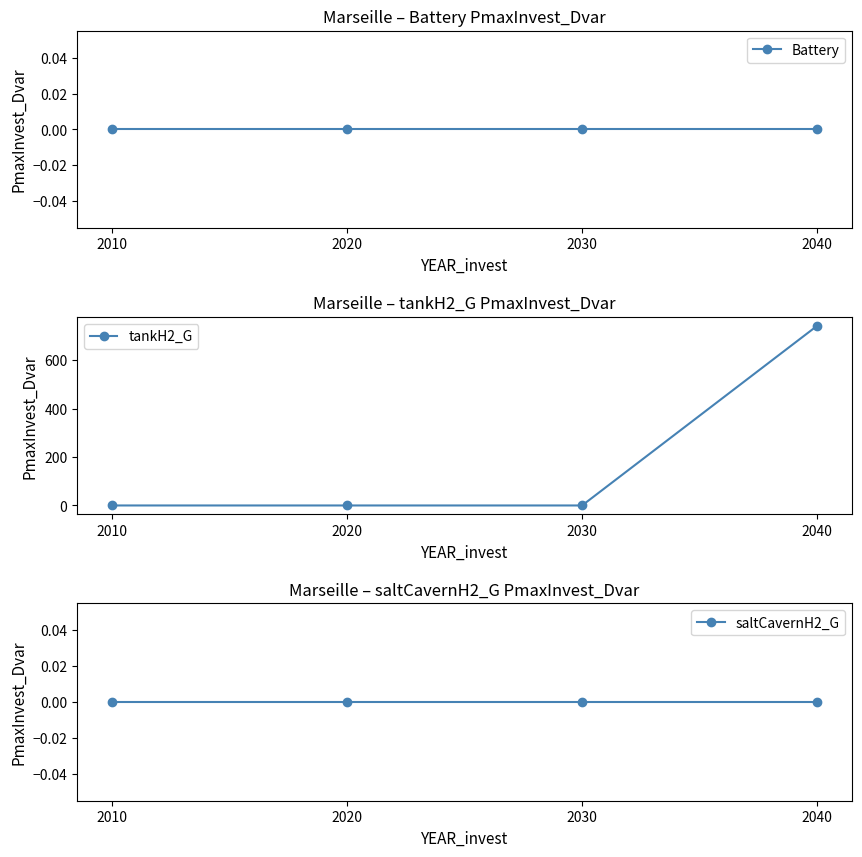

The tankH2_G series shows 0.0 at 2020. True or false?

True